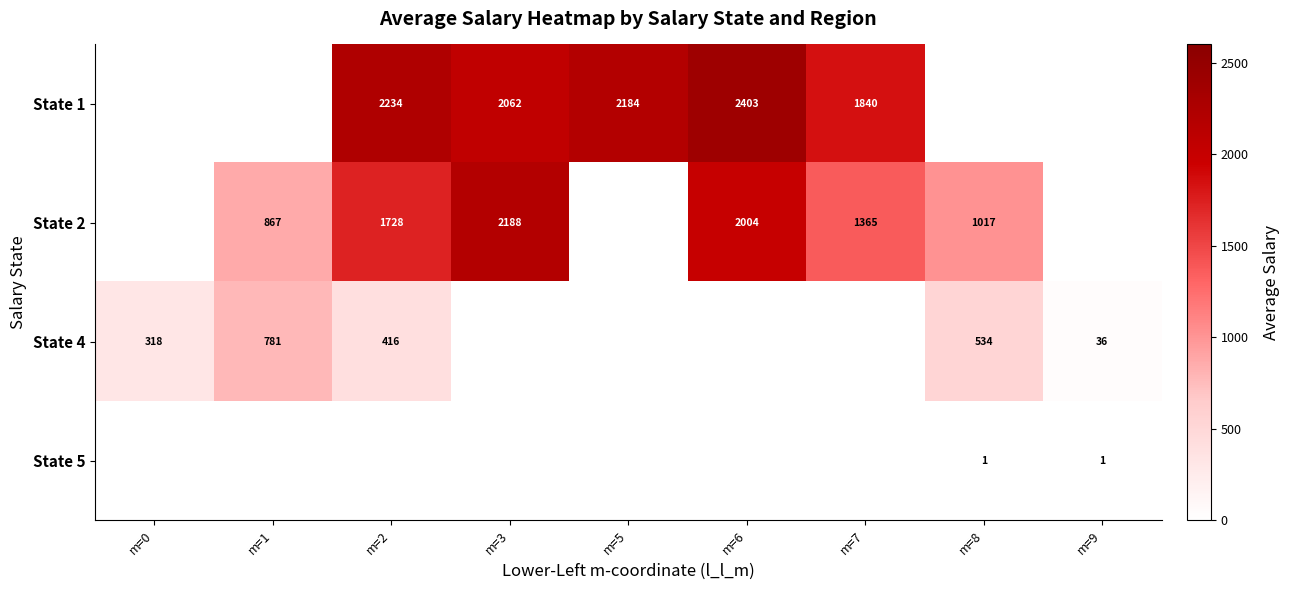

Rank the series by their average value, from highest to lowest.

State 1, State 2, State 4, State 5